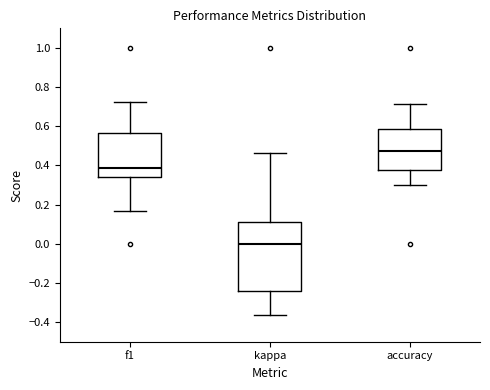

Reading left to right, read every box against the y-axis: the position of its median line, the range the box covers, and the ends of its whiskers. The values are not printed on the chart, so give them approximately, as read against the axis.

f1: median 0.38, box 0.34 to 0.56, whiskers 0.16 to 0.72
kappa: median 0.00, box -0.24 to 0.12, whiskers -0.36 to 0.46
accuracy: median 0.48, box 0.38 to 0.58, whiskers 0.30 to 0.72